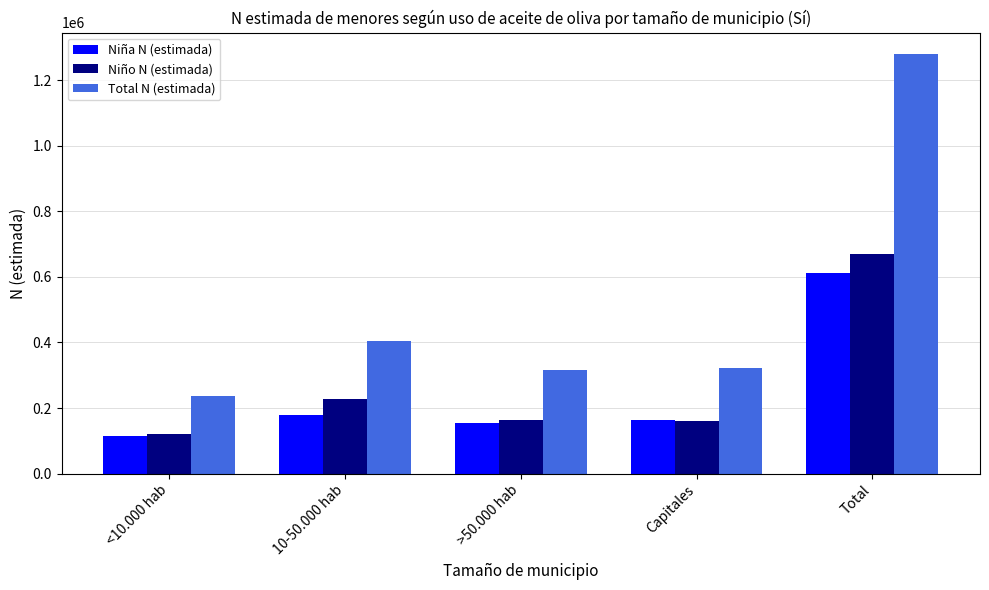

Rank the series by their maximum value, from lowest to highest.

Niña N (estimada), Niño N (estimada), Total N (estimada)